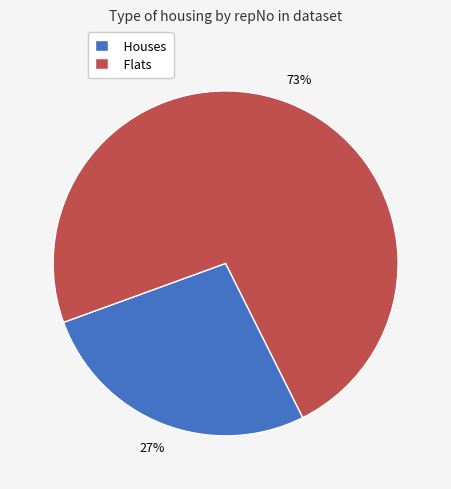

Do Houses and Flats together represent more than half of the pie?

Yes